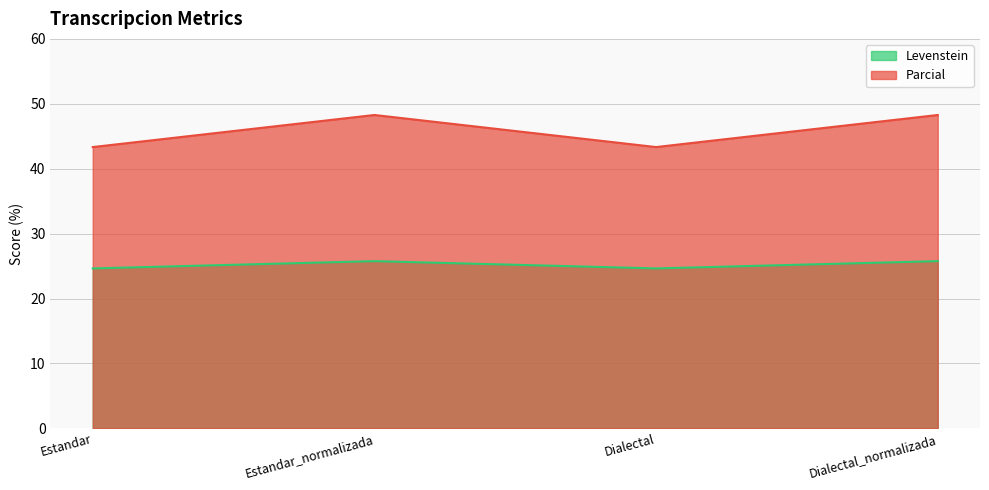

What is the maximum value shown in the chart?

48.3